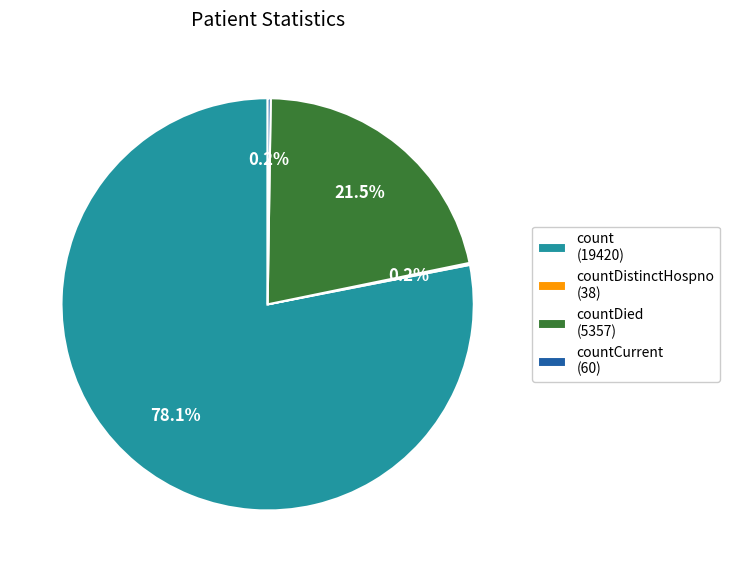

Do countDied (5357) and count (19420) together represent more than half of the pie?

Yes